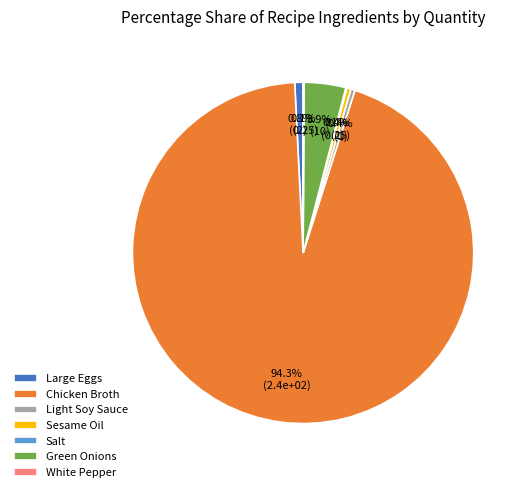

The Sesame Oil slice represents 0% of the pie. True or false?

True